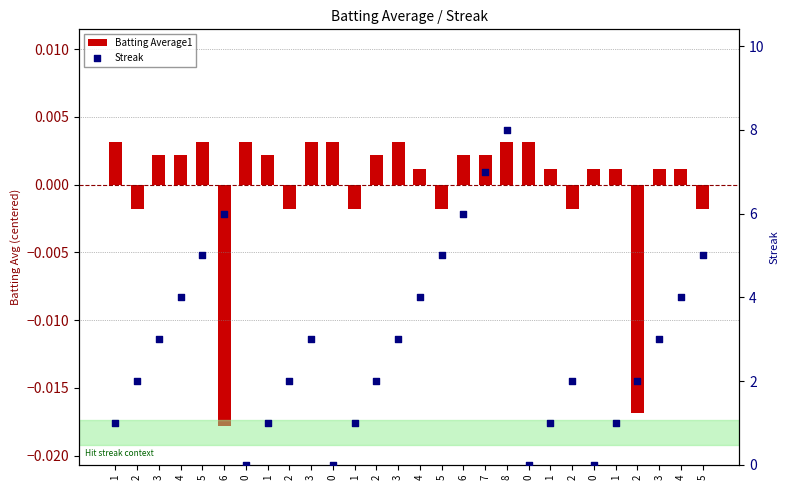

Is the value of Streak at 1 greater than the value of Batting Average1 at 1?

Yes